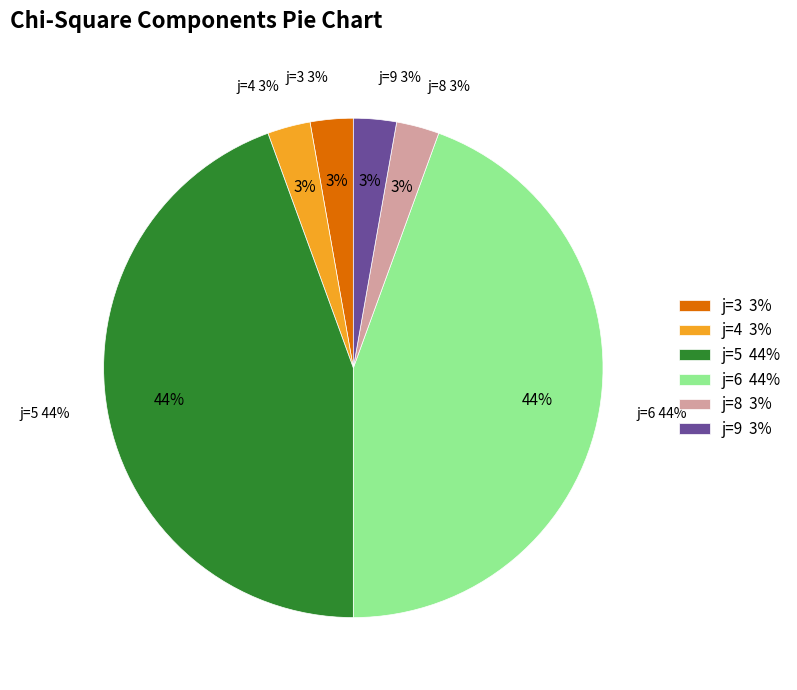

Which category has the biggest portion of the pie?

5